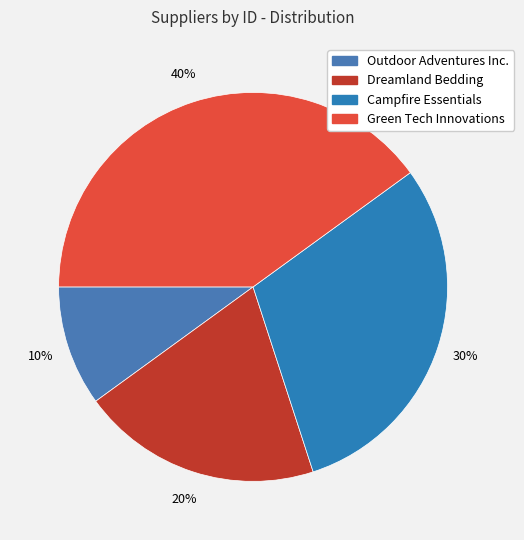

What is the smallest slice in the pie chart?

Outdoor Adventures Inc.